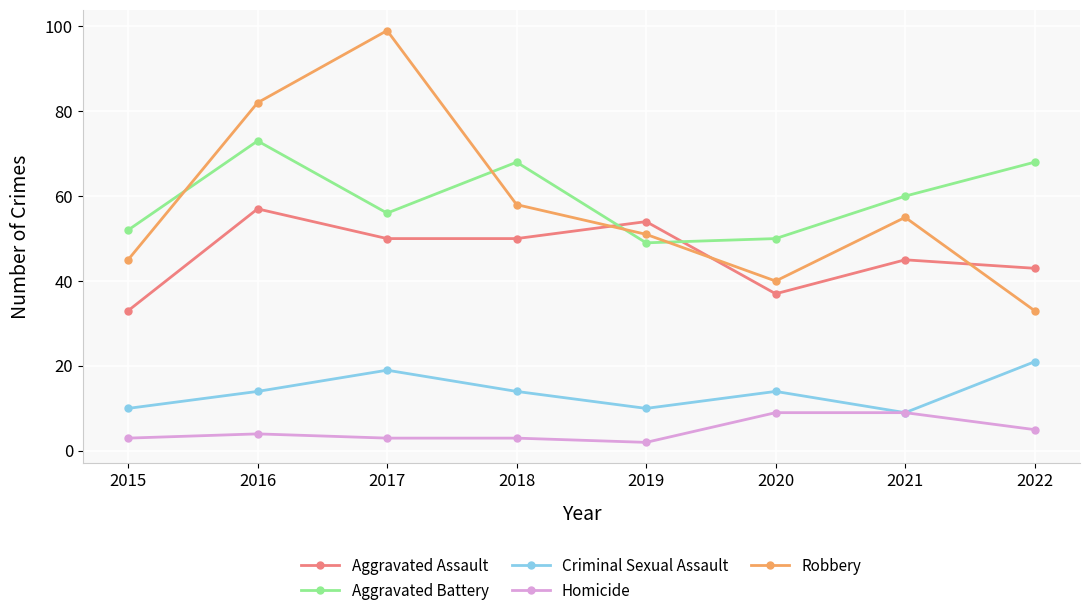

What is the total value across all series at 2019?

166